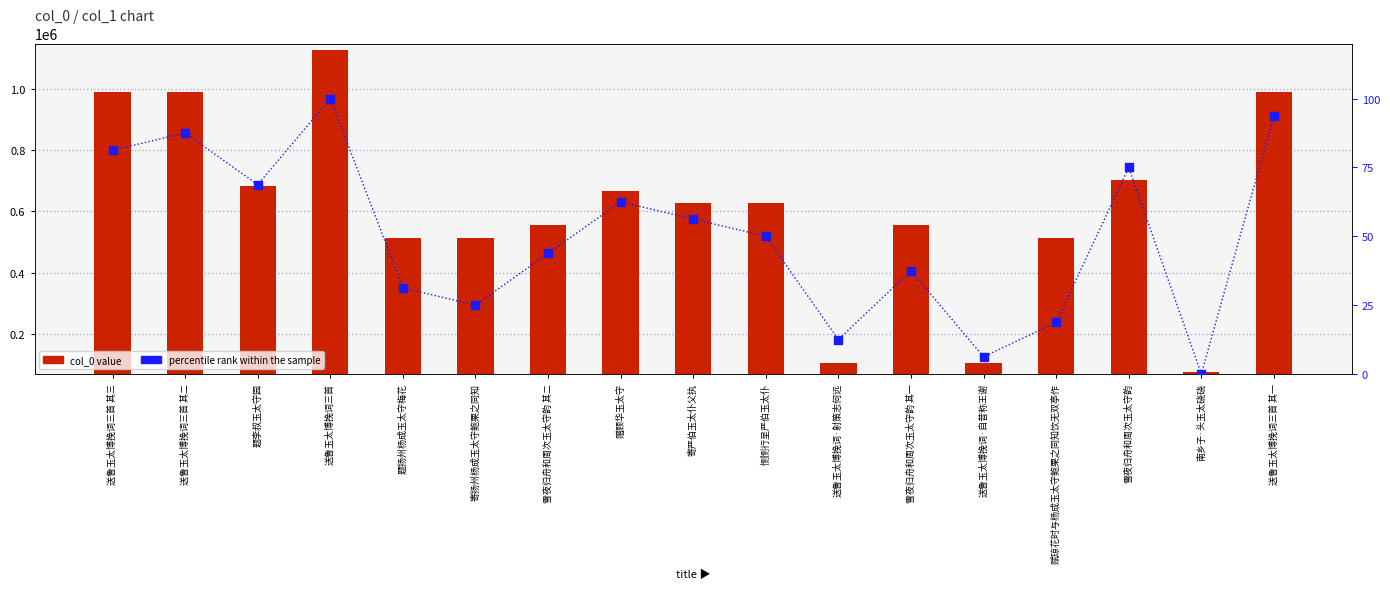

Which series reaches the maximum Y coordinate?

col_0 value